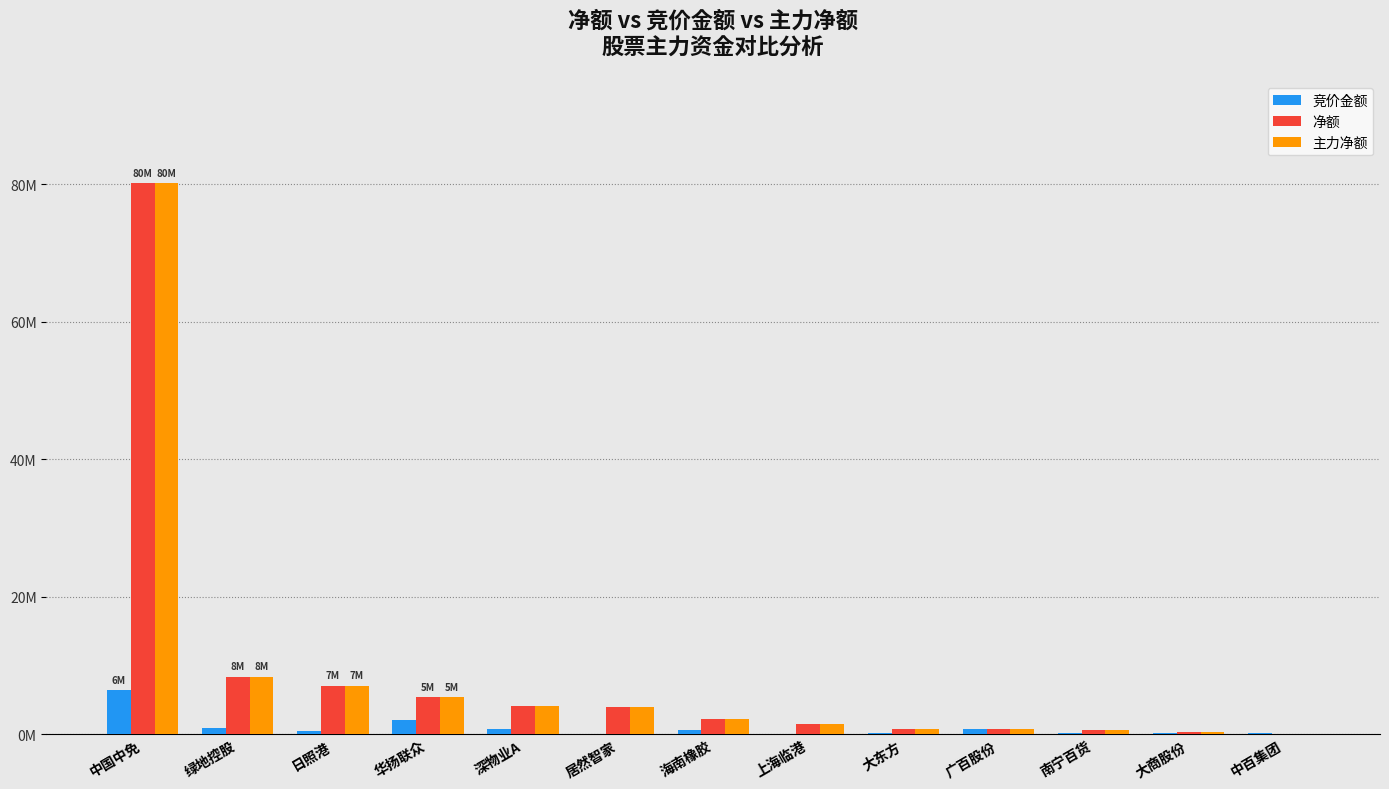

What is the label of the 6th bar from the left?

居然智家